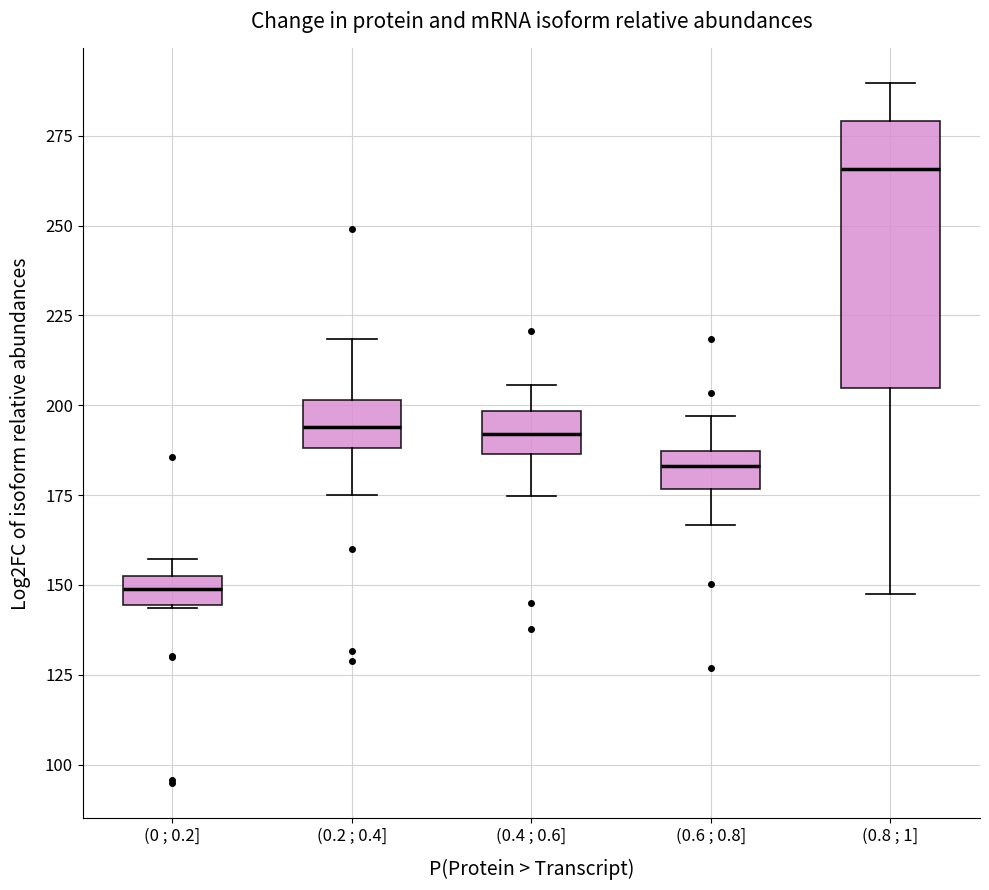

Reading left to right, read every box against the y-axis: the position of its median line, the range the box covers, and the ends of its whiskers. The values are not printed on the chart, so give them approximately, as read against the axis.

(0 ; 0.2]: median 150, box 145 to 155, whiskers 145 to 155 (above the box's upper edge)
(0.2 ; 0.4]: median 195, box 190 to 200, whiskers 175 to 220
(0.4 ; 0.6]: median 190, box 185 to 200, whiskers 175 to 205
(0.6 ; 0.8]: median 185 (inside the box), box 175 to 185, whiskers 165 to 195
(0.8 ; 1]: median 265, box 205 to 280, whiskers 150 to 290